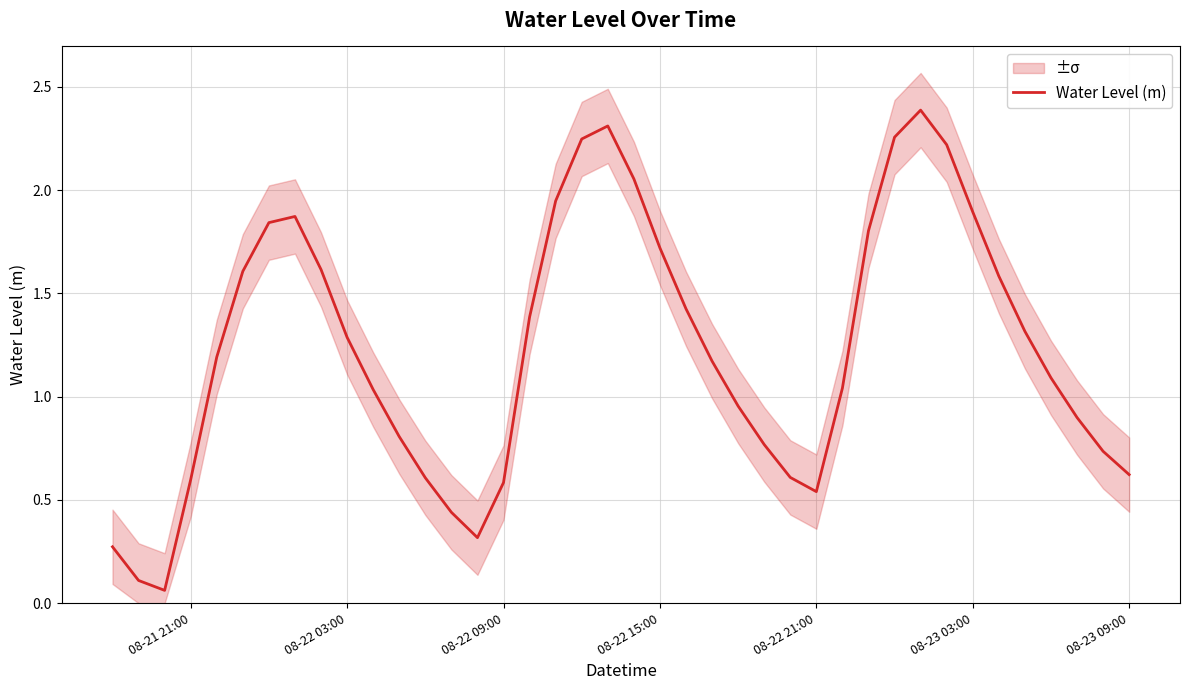

What is the maximum value for Water Level (m)?

2.4